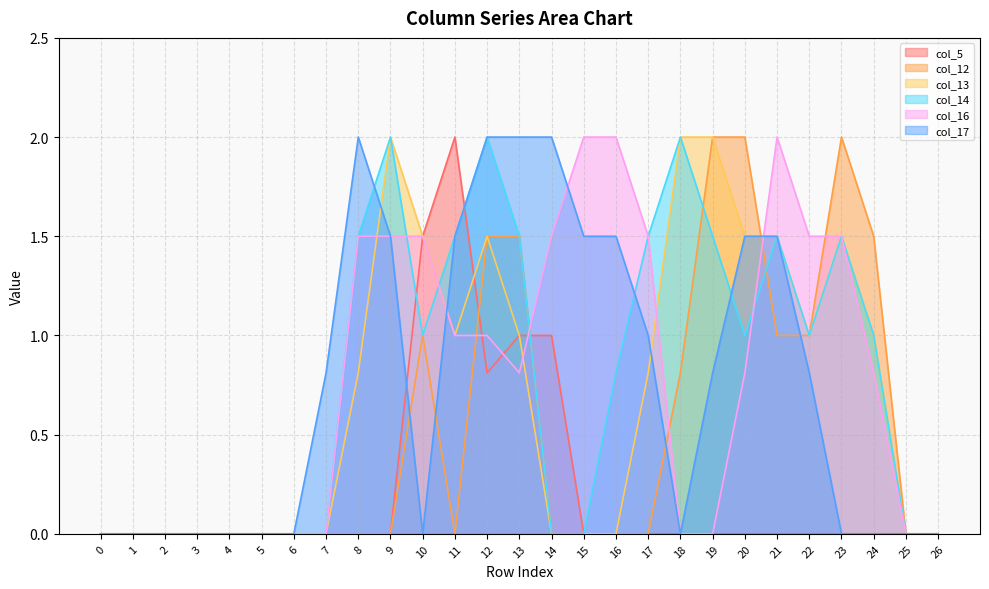

True or false: col_12 has a value of -1.2 at 8.

False